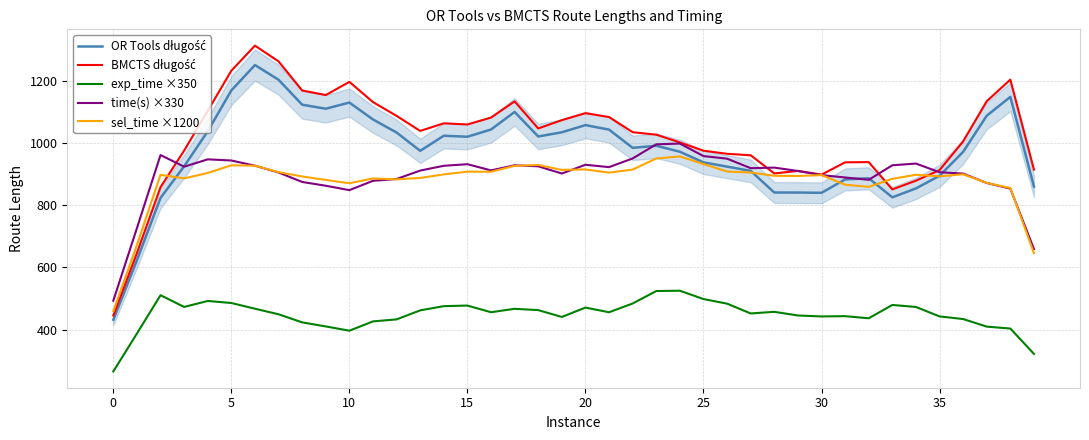

What is the value of the exp_time ×350 point at the 33rd from the left?

436.1